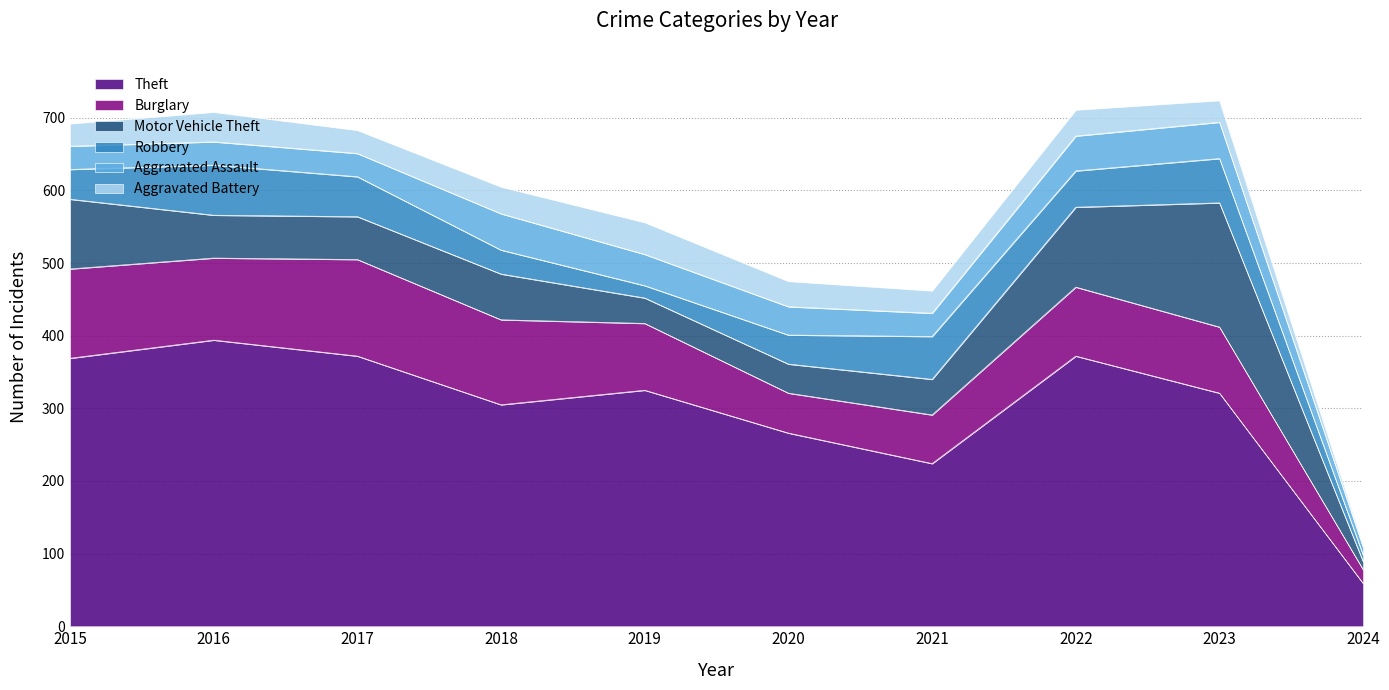

Reading left to right, list all the values displayed in this chart.

Theft: 2015=369	2016=394	2017=372	2018=305	2019=325	2020=266	2021=224	2022=372	2023=321	2024=59
Burglary: 2015=123	2016=113	2017=133	2018=117	2019=92	2020=55	2021=67	2022=95	2023=91	2024=19
Motor Vehicle Theft: 2015=96	2016=59	2017=59	2018=63	2019=35	2020=40	2021=49	2022=110	2023=171	2024=11
Robbery: 2015=41	2016=69	2017=55	2018=33	2019=17	2020=40	2021=59	2022=50	2023=61	2024=9
Aggravated Assault: 2015=32	2016=32	2017=32	2018=50	2019=43	2020=39	2021=32	2022=48	2023=50	2024=11
Aggravated Battery: 2015=31	2016=41	2017=32	2018=37	2019=44	2020=35	2021=31	2022=36	2023=30	2024=3